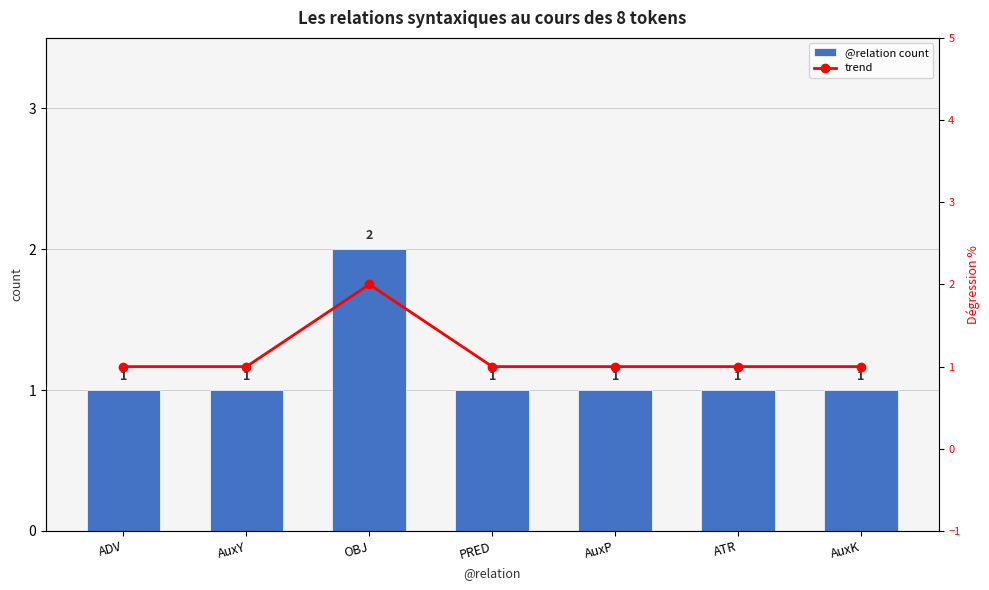

Count the @relation count values in the range 1 to 2.

7